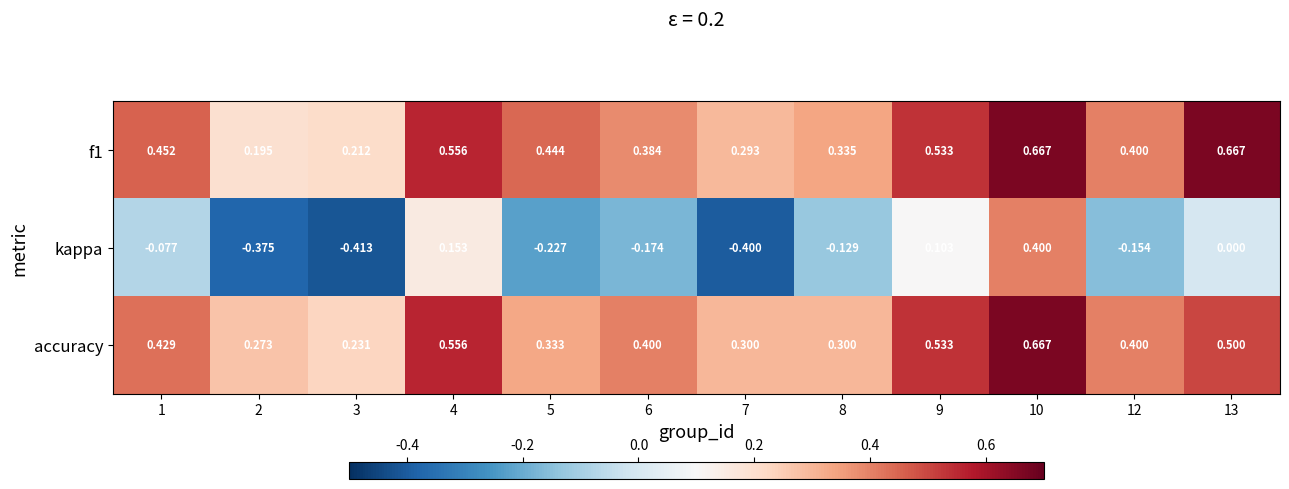

Is the value of accuracy at 4 greater than the value of kappa at 12?

Yes